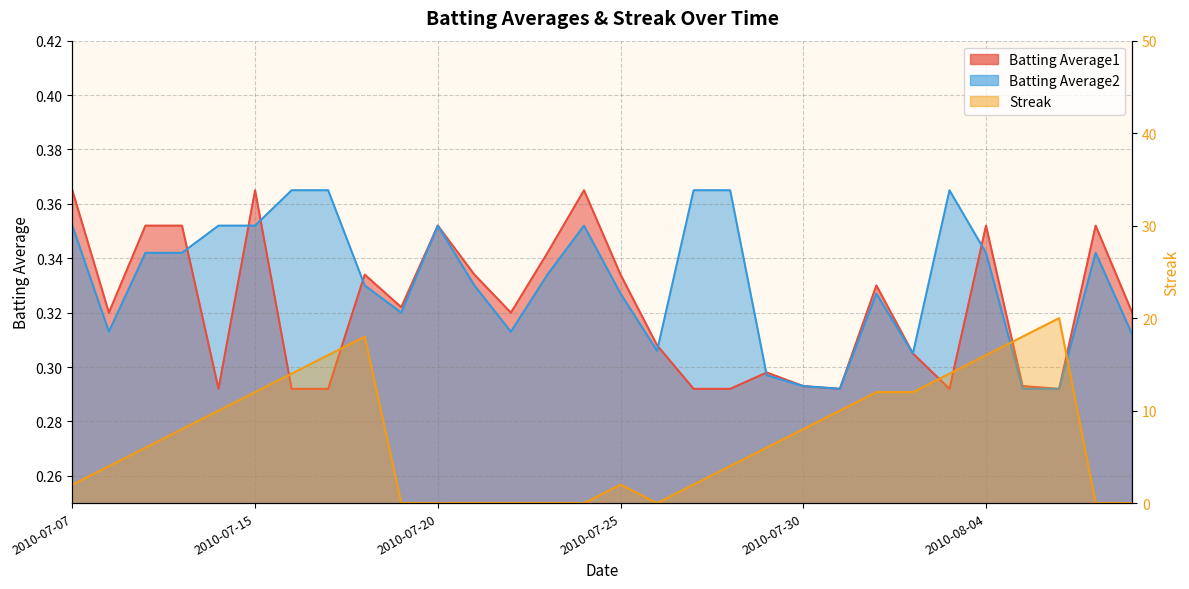

At 2010-07-19, list the series in order from largest to smallest.

Batting Average1, Batting Average2, Streak